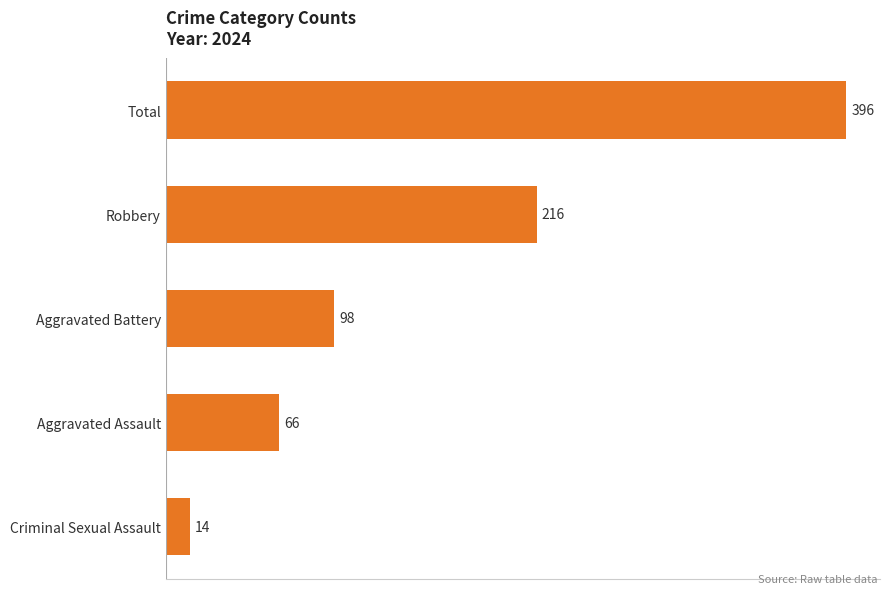

How many data points are less than 98?

2